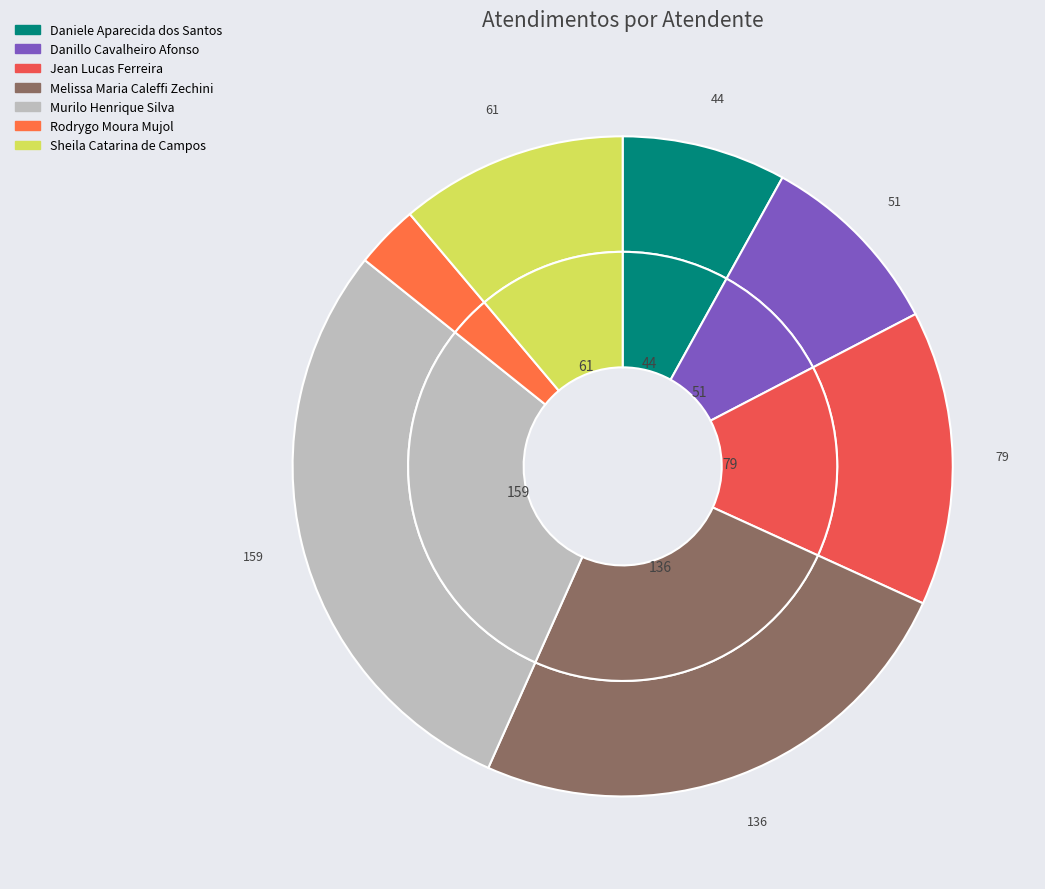

To the nearest percent, what percentage of the pie is Danillo Cavalheiro Afonso?

9%